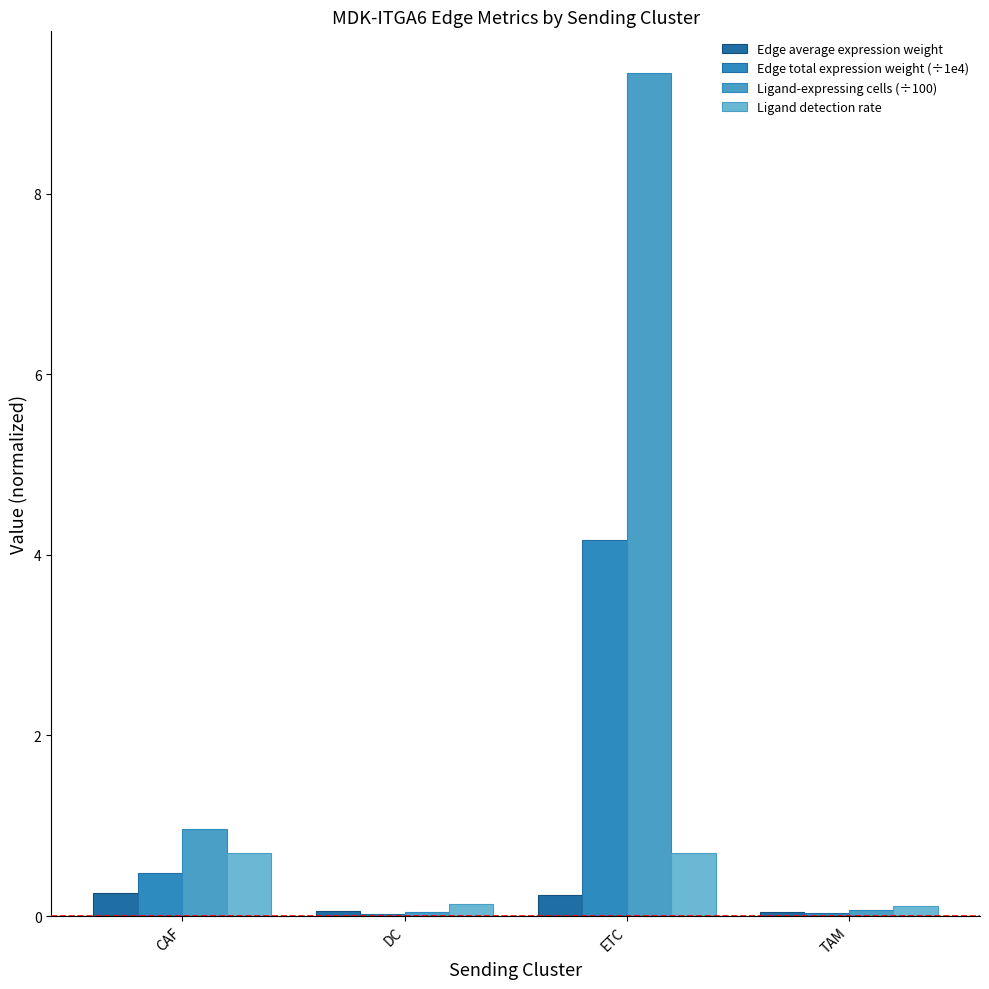

What are all the series names shown in the legend?

Edge average expression weight, Edge total expression weight (÷1e4), Ligand-expressing cells (÷100), Ligand detection rate